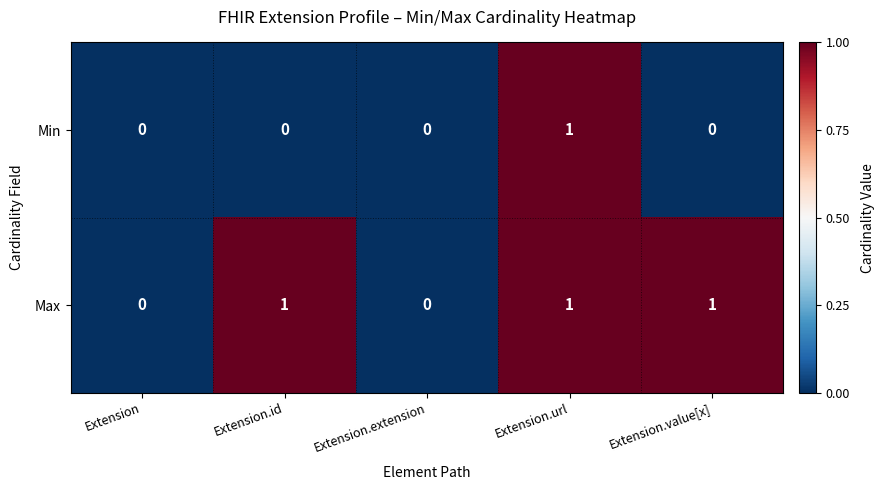

How many Max values are between 0 and 1?

5